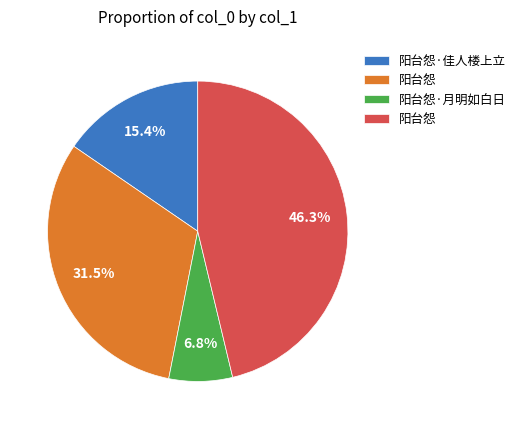

Does any single category account for the majority?

No